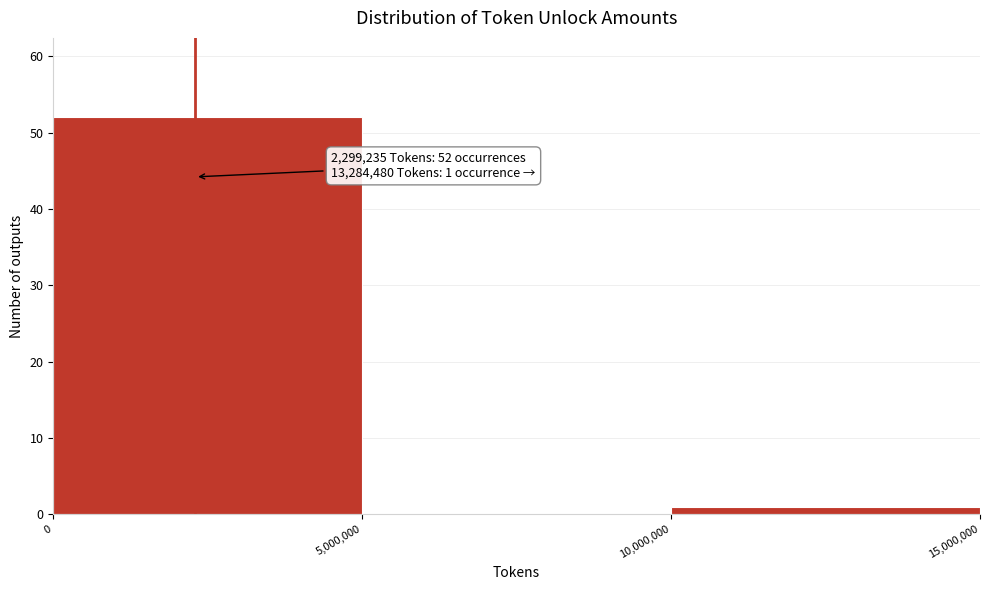

Which range on the x-axis has the tallest bar?

0 to 5,000,000